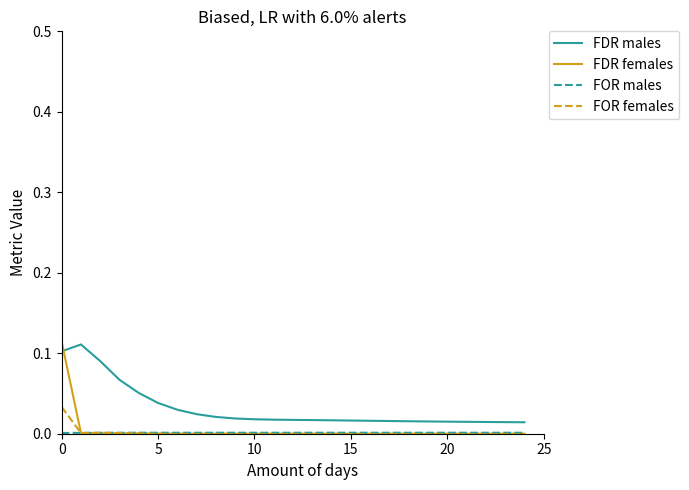

After their last crossing, which series has the higher values: FDR females or FDR males?

FDR males